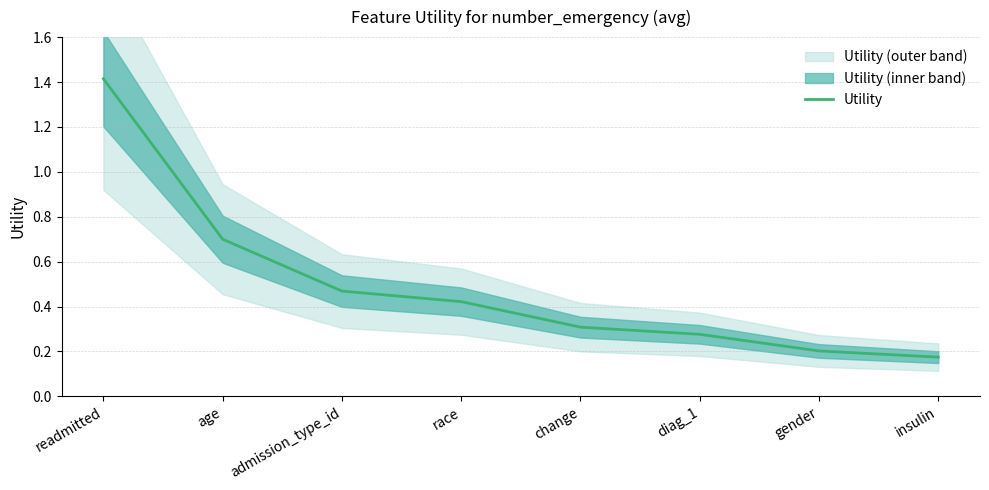

Does the chart have visible grid lines?

Yes